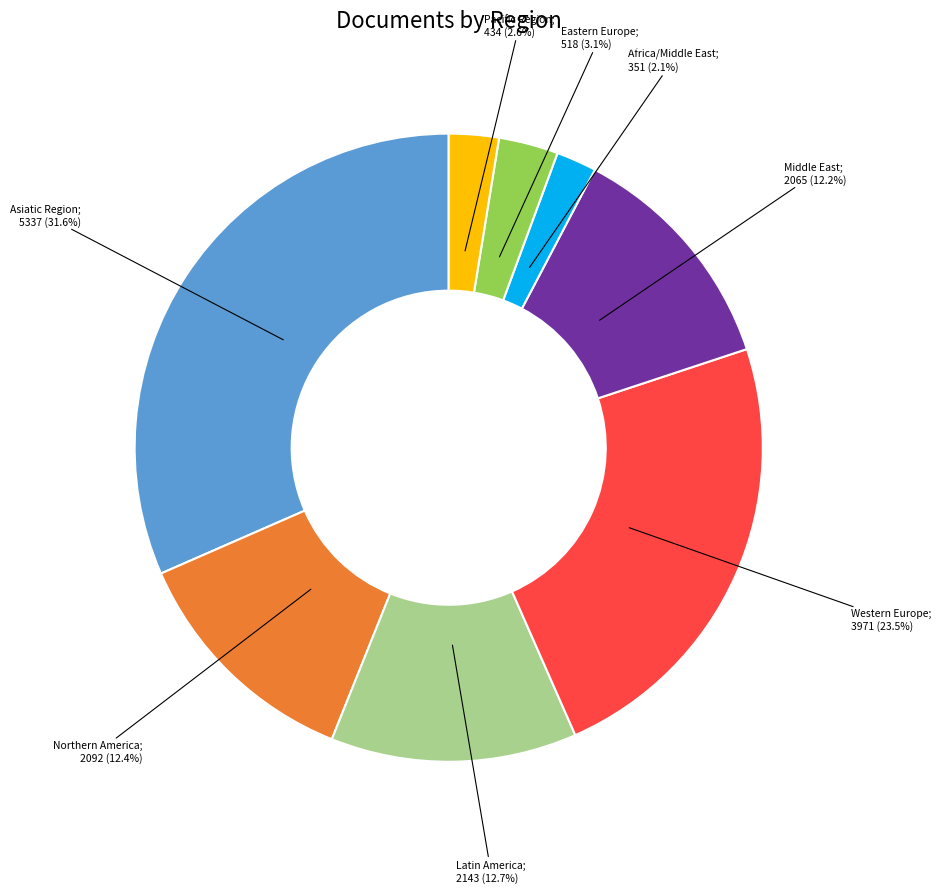

Does any single category account for the majority?

No